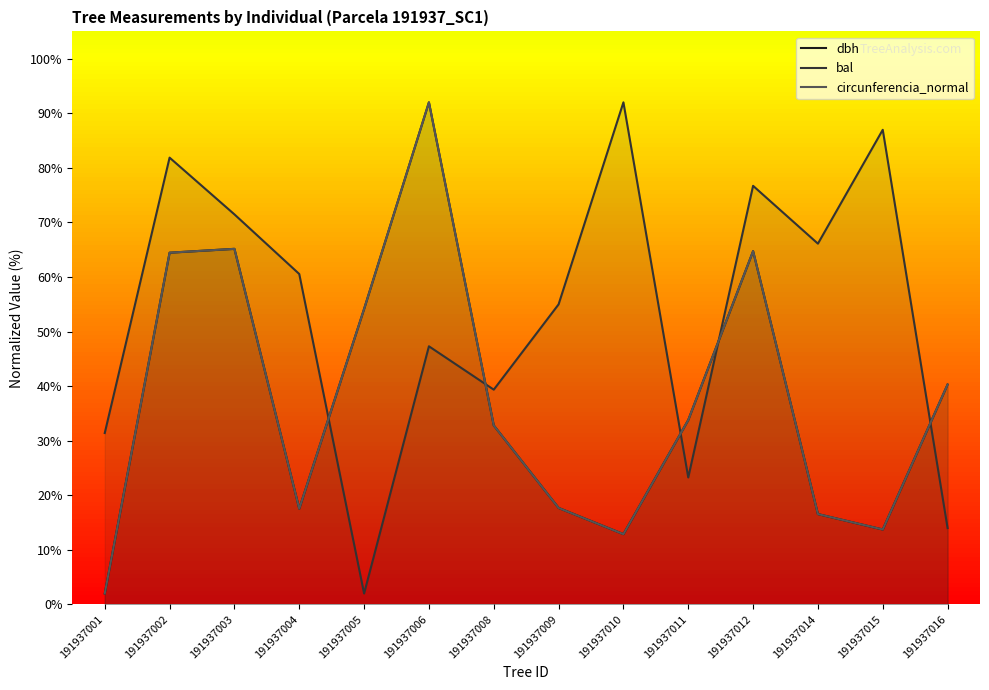

Reading left to right, list all the values displayed in this chart.

dbh: 191937001=2.0	191937002=64.4	191937003=65.2	191937004=17.5	191937005=54.1	191937006=92.0	191937008=32.8	191937009=17.7	191937010=12.9	191937011=33.8	191937012=64.7	191937014=16.6	191937015=13.7	191937016=40.3
bal: 191937001=31.4	191937002=81.9	191937003=71.5	191937004=60.5	191937005=2.0	191937006=47.3	191937008=39.4	191937009=55.0	191937010=92.0	191937011=23.3	191937012=76.7	191937014=66.1	191937015=87.0	191937016=14.0
circunferencia_normal: 191937001=2.0	191937002=64.4	191937003=65.2	191937004=17.5	191937005=54.1	191937006=92.0	191937008=32.8	191937009=17.7	191937010=12.9	191937011=33.8	191937012=64.7	191937014=16.6	191937015=13.7	191937016=40.3